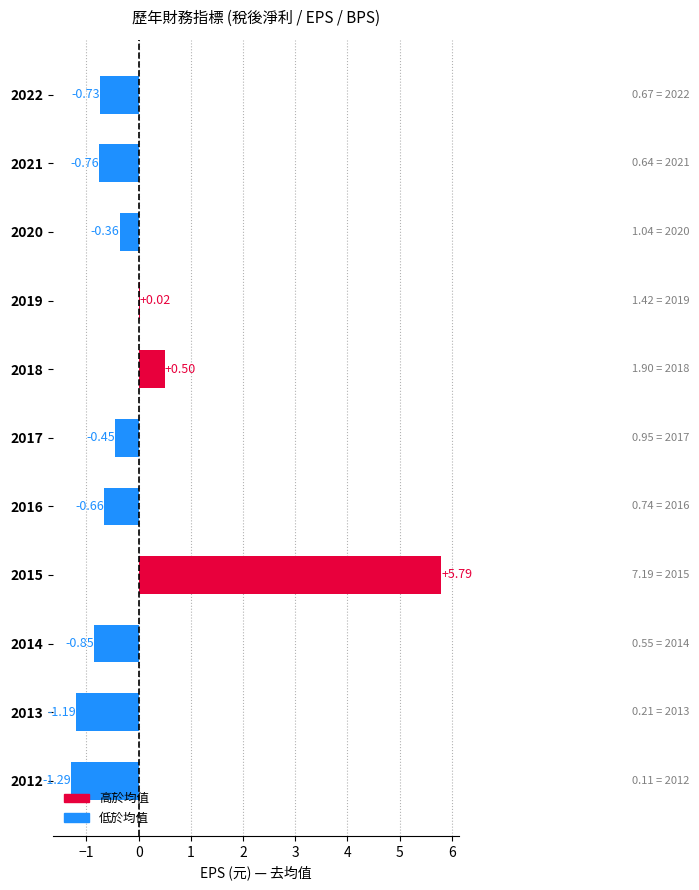

Which has a higher value, 2018 or 2022?

2018